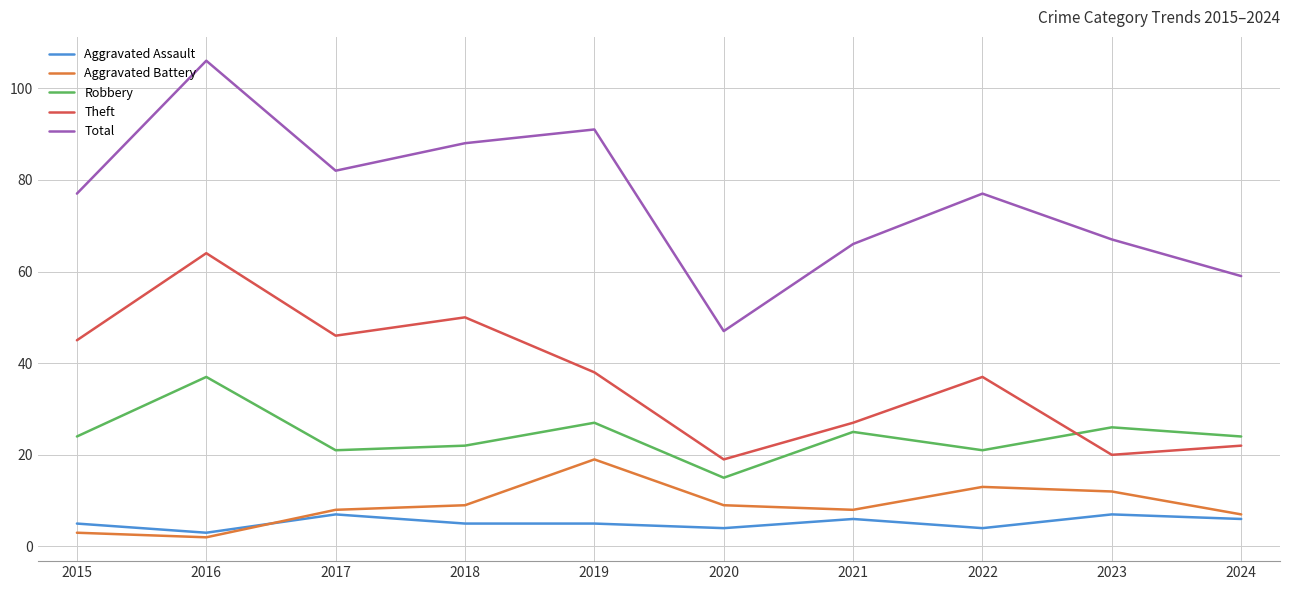

Rank the categories by Theft value from highest to lowest.

2016, 2018, 2017, 2015, 2019, 2022, 2021, 2024, 2023, 2020